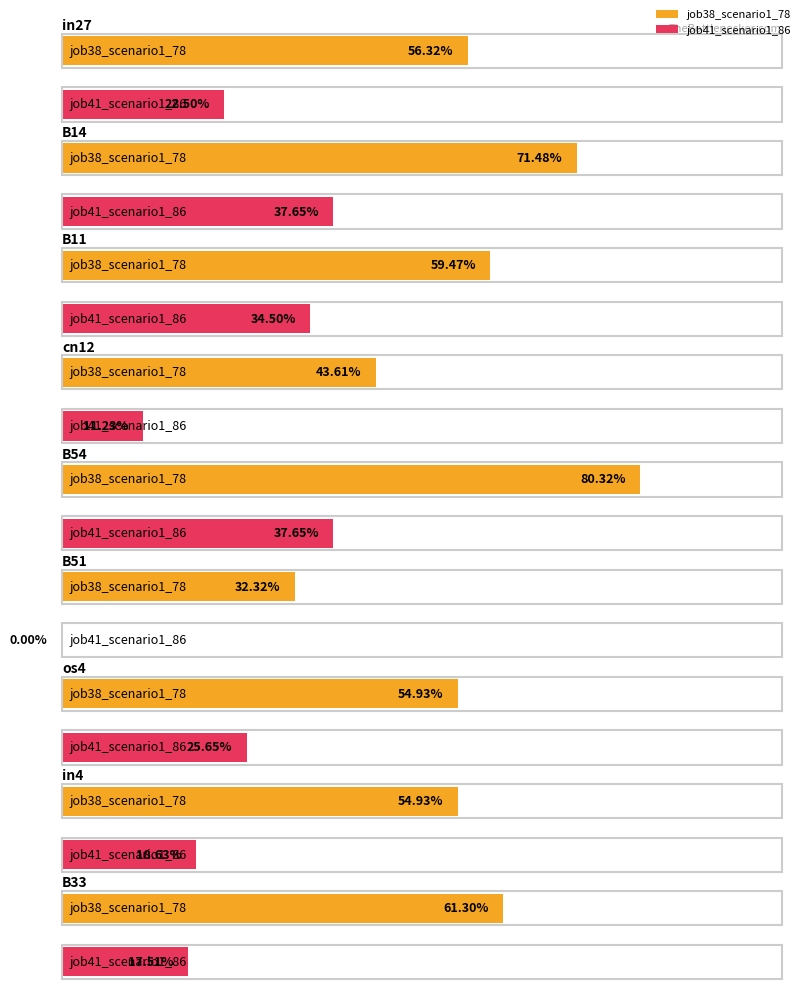

Where is job38_scenario1_78 nearest to the value 0?

B51